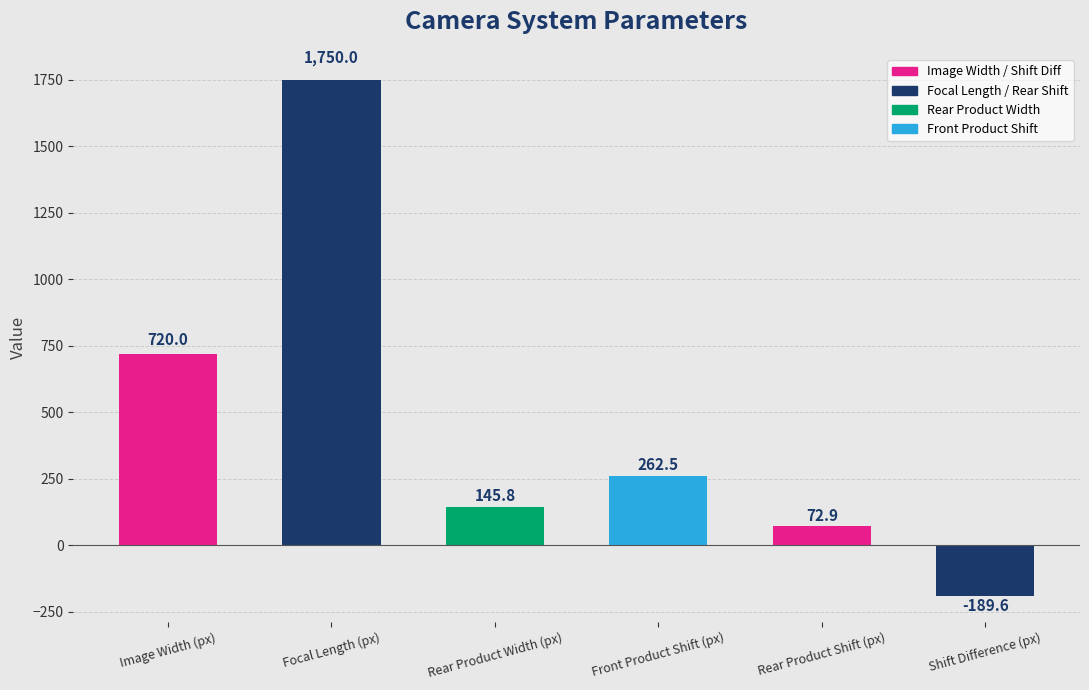

Where does the data first go above 262?

Image Width (px)